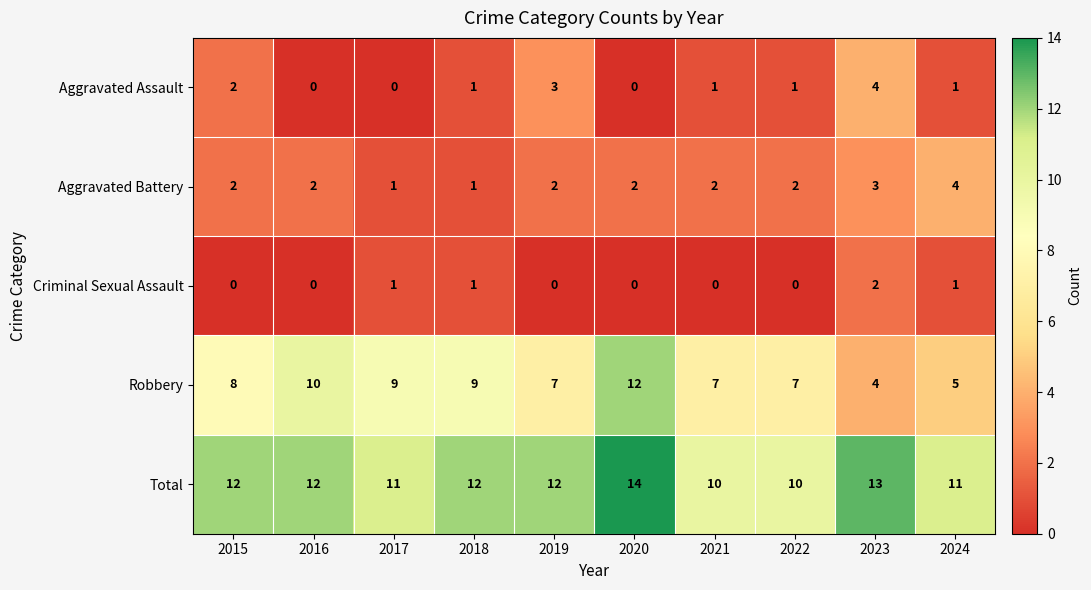

What is the greatest value displayed?

14